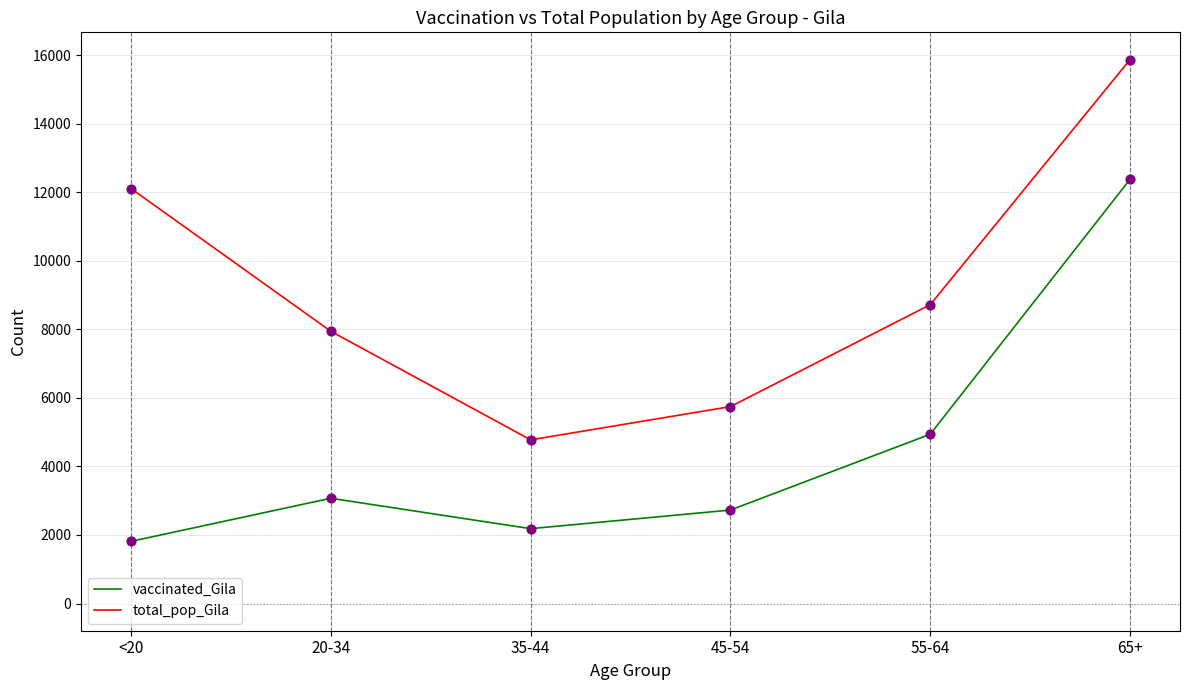

What is the difference between the highest and lowest values at 20-34?

4872